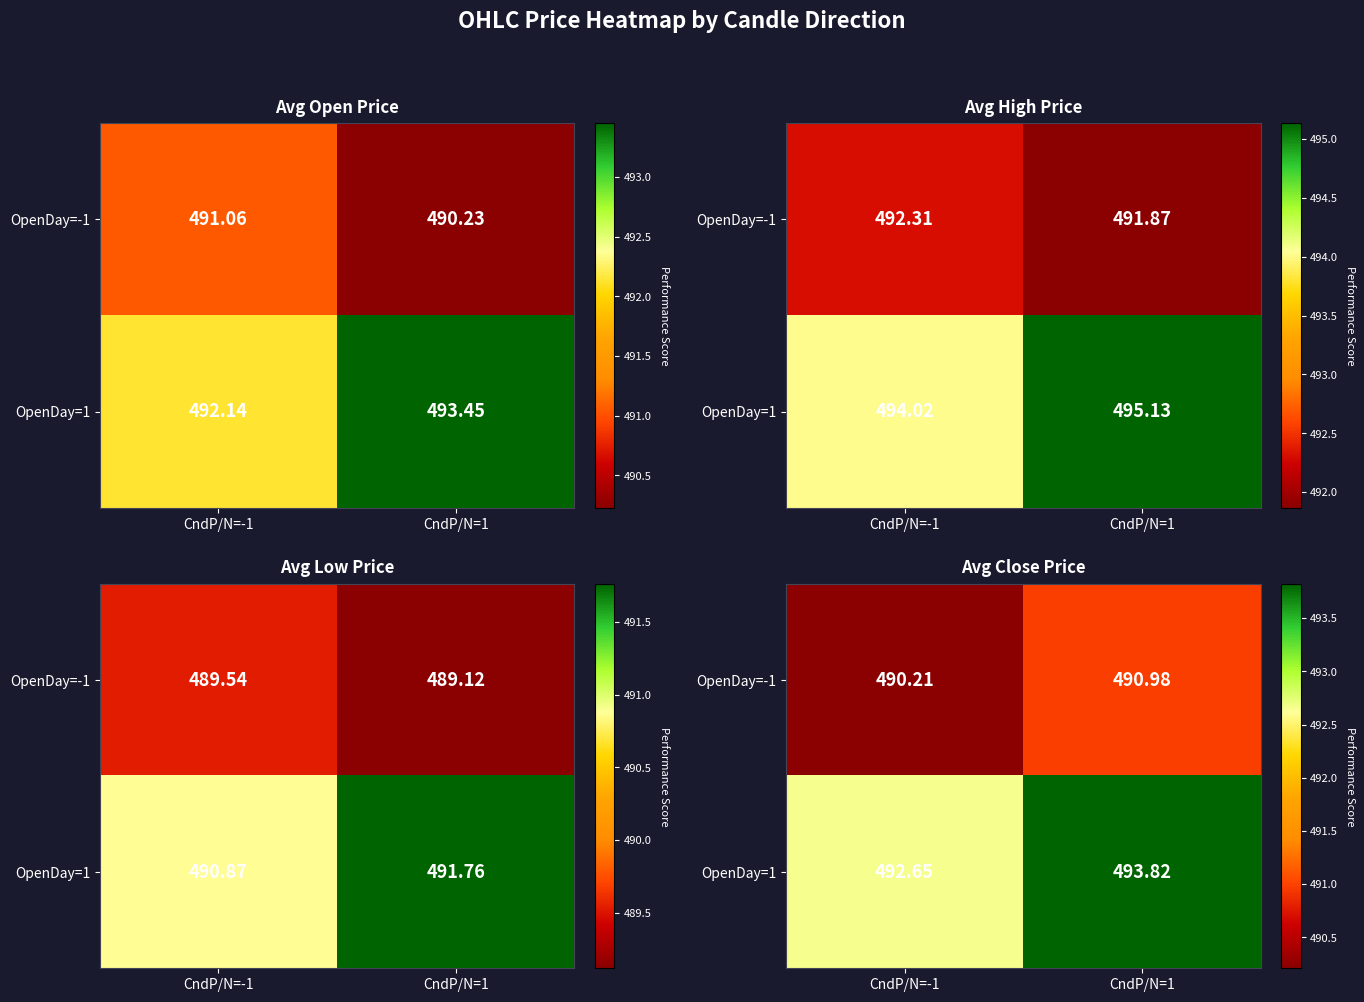

Which series changed the most between CndP/N=-1 and CndP/N=1?

OpenDay=1